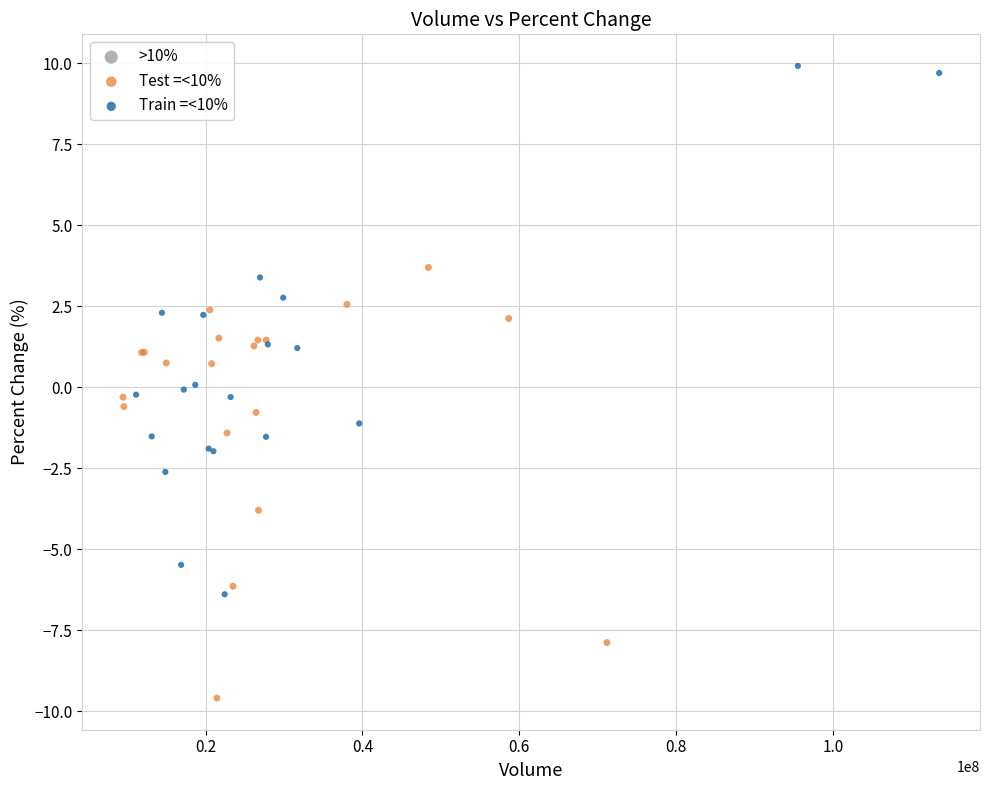

Which series reaches the maximum Y coordinate?

Train =<10%